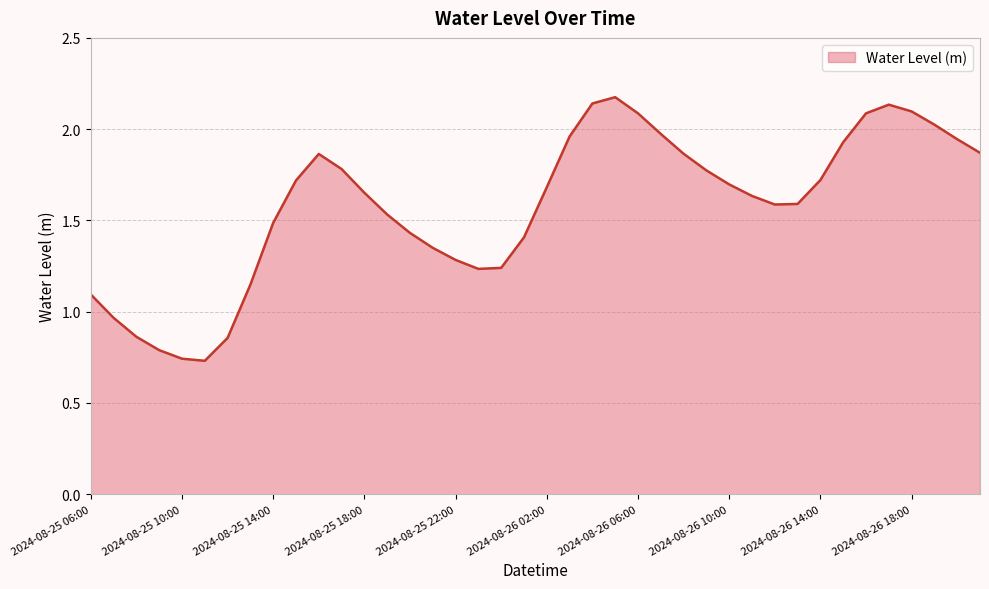

What is the greatest value displayed?

2.2